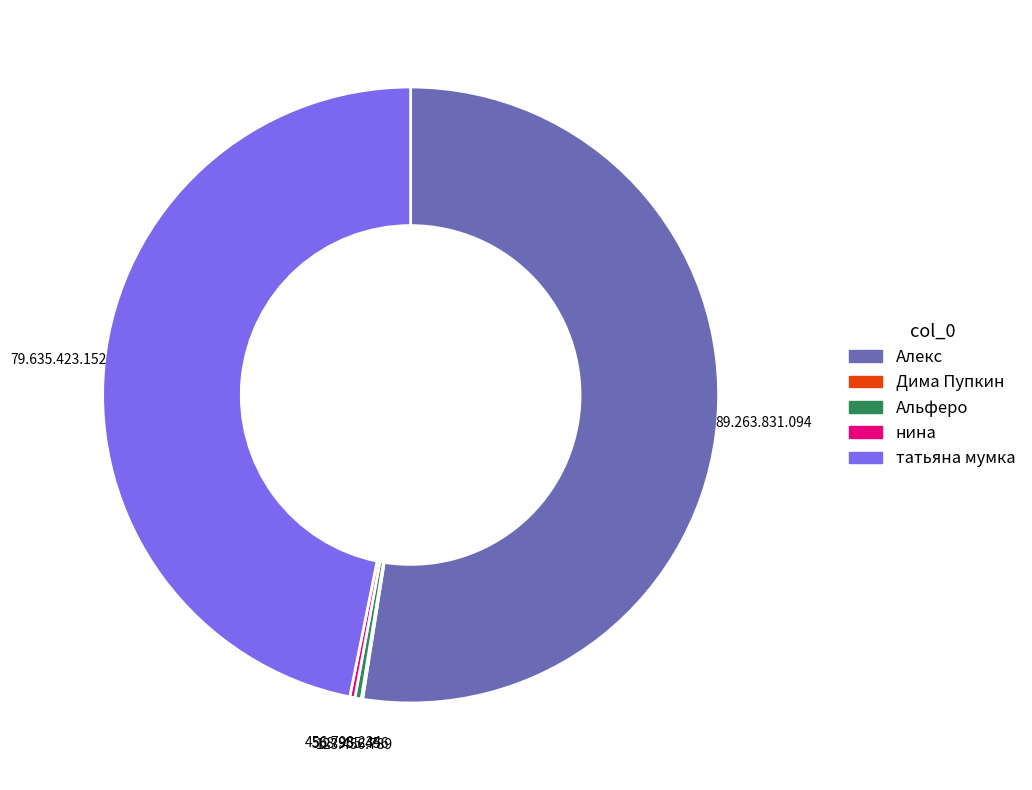

Which has a higher value, татьяна мумка or Алекс?

Алекс